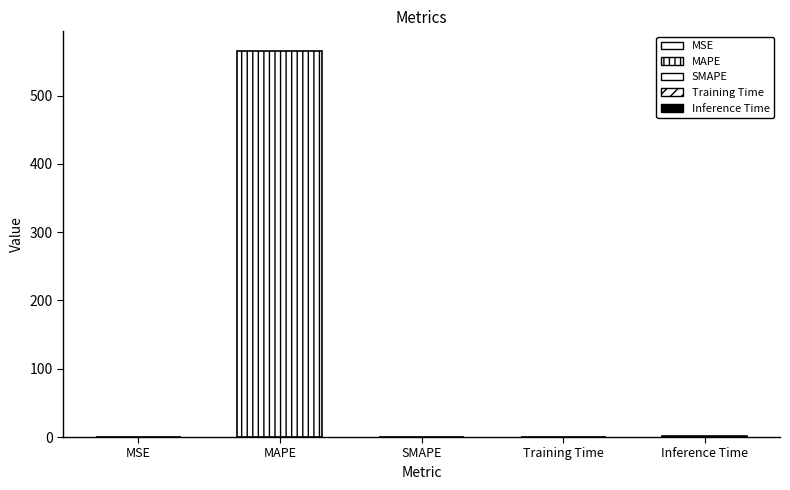

Rank the categories by value from highest to lowest.

MAPE, Inference Time, Training Time, MSE, SMAPE